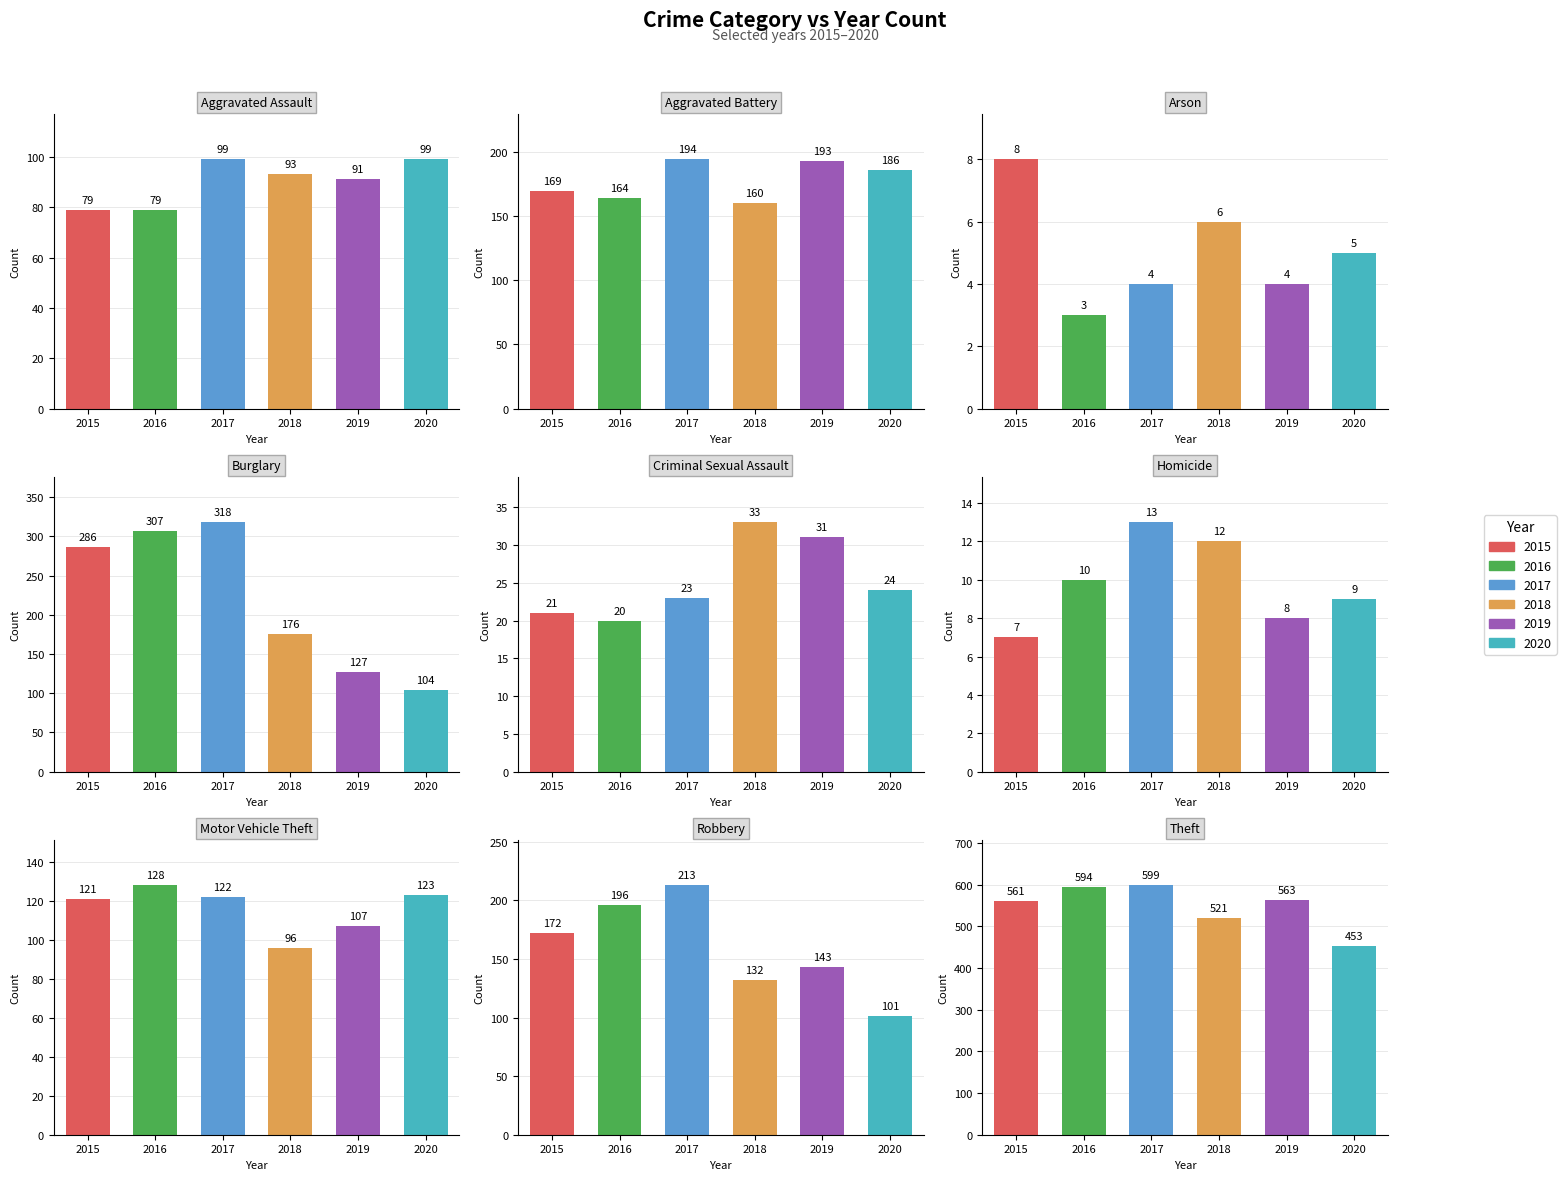

What is the average value of the 2020 series?

123